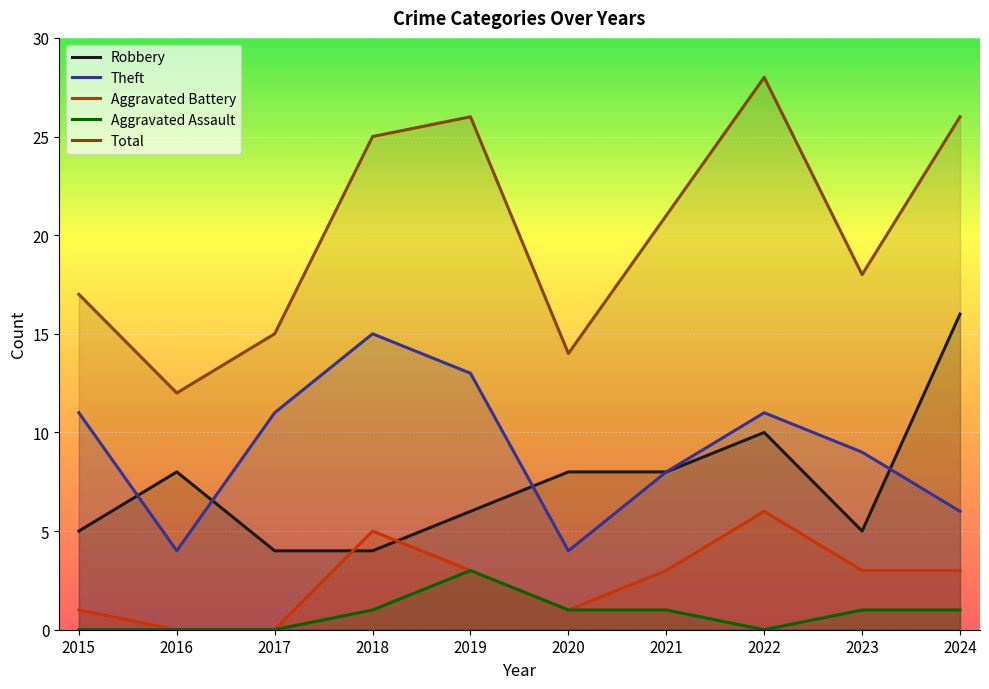

What is the difference between the highest and lowest values at 2021?

20